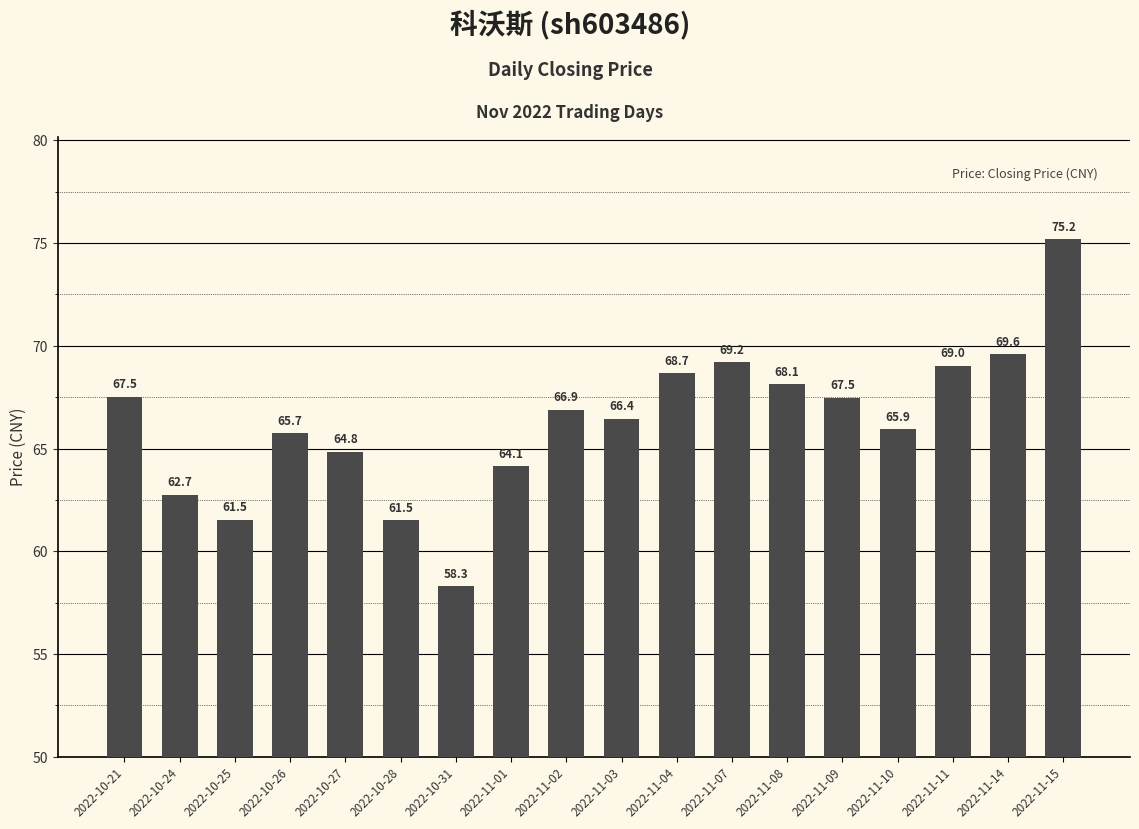

What is the smallest value displayed?

58.3